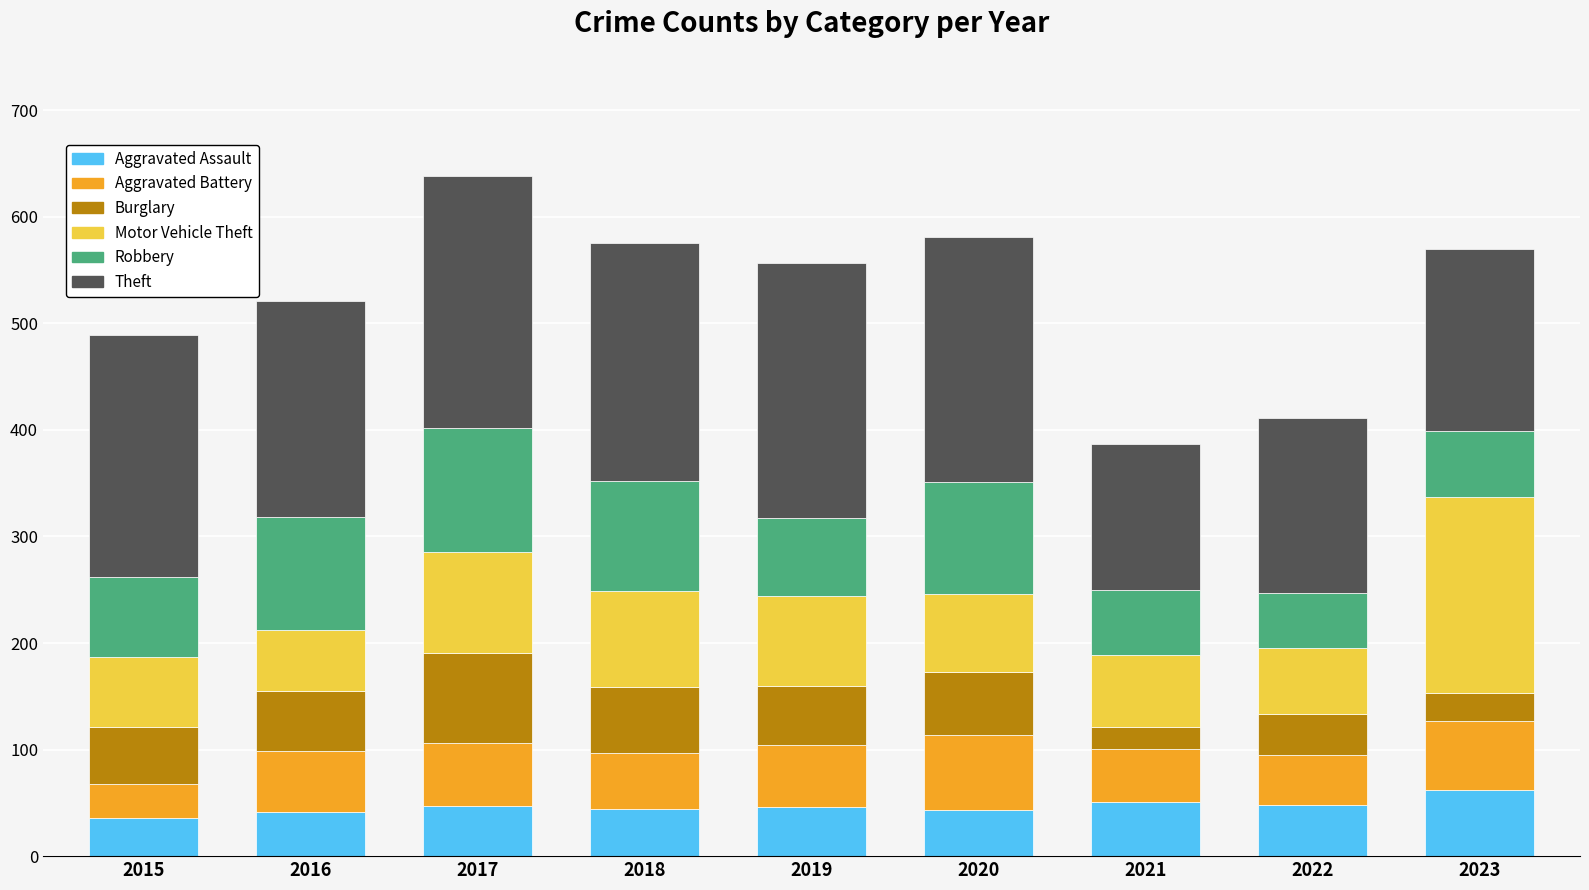

What is the total value across all series at 2022?

411